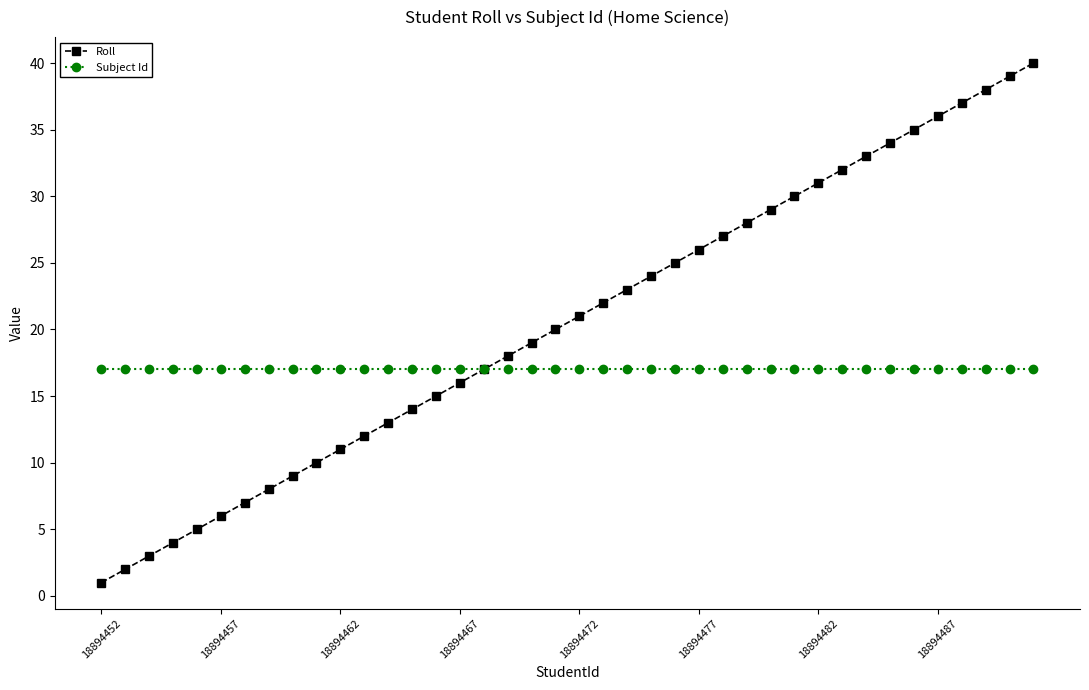

Reading left to right, list all the values displayed in this chart.

Roll: 1	2	3	4	5	6	7	8	9	10	11	12	13	14	15	16	17	18	19	20	21	22	23	24	25	26	27	28	29	30	31	32	33	34	35	36	37	38	39	40
Subject Id: 17	17	17	17	17	17	17	17	17	17	17	17	17	17	17	17	17	17	17	17	17	17	17	17	17	17	17	17	17	17	17	17	17	17	17	17	17	17	17	17